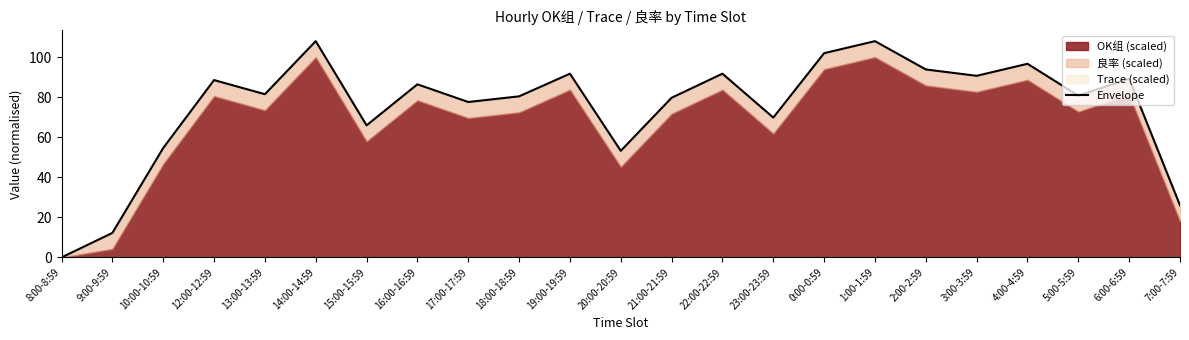

Does the chart display data point markers on the line(s)?

No